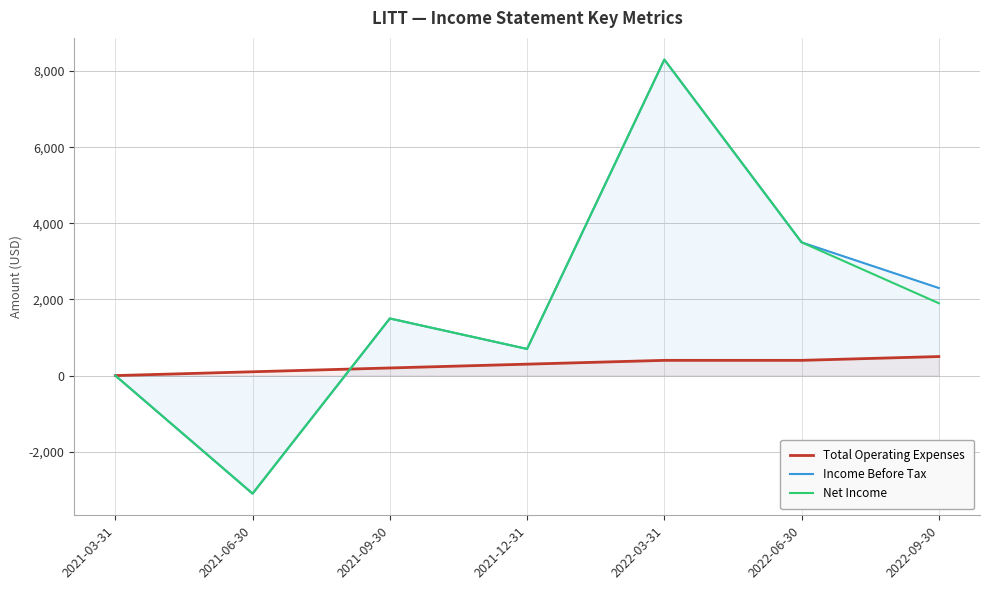

The value of Net Income at 2022-09-30 is 1900. True or false?

True